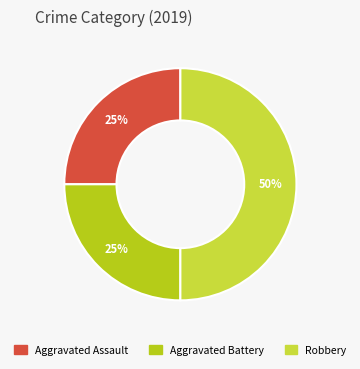

Between Robbery and Aggravated Battery, which is larger?

Robbery